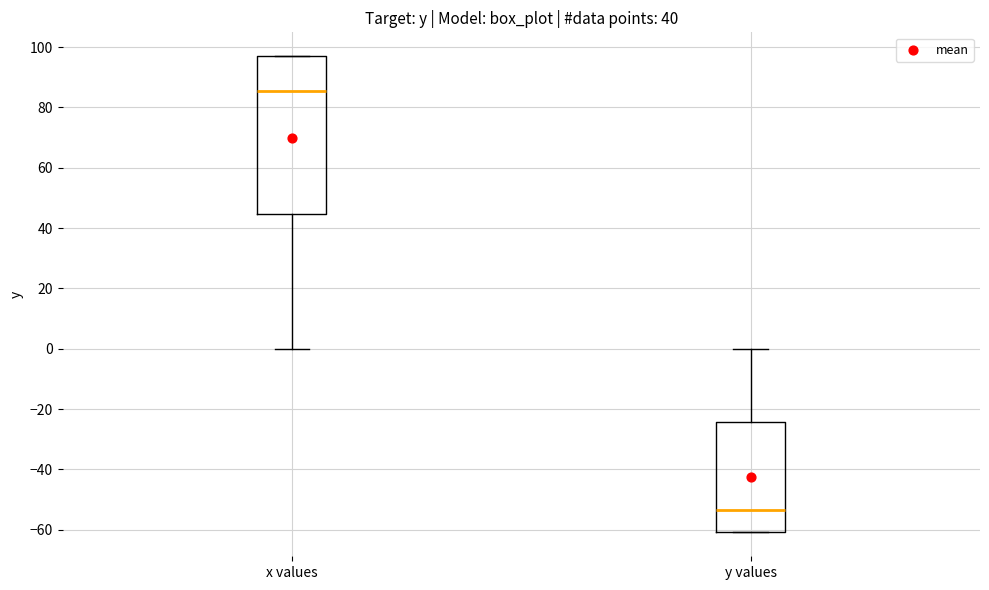

Reading left to right, transcribe this box plot: for each box, give where its median line is, the range the box spans, and where its two whiskers end, as read against the y-axis. The values are not printed on the chart, so give them approximately, as read against the axis.

x values: median 86, box 44 to 98, whiskers 0 to 98
y values: median -54, box -60 to -24, whiskers -60 to 0